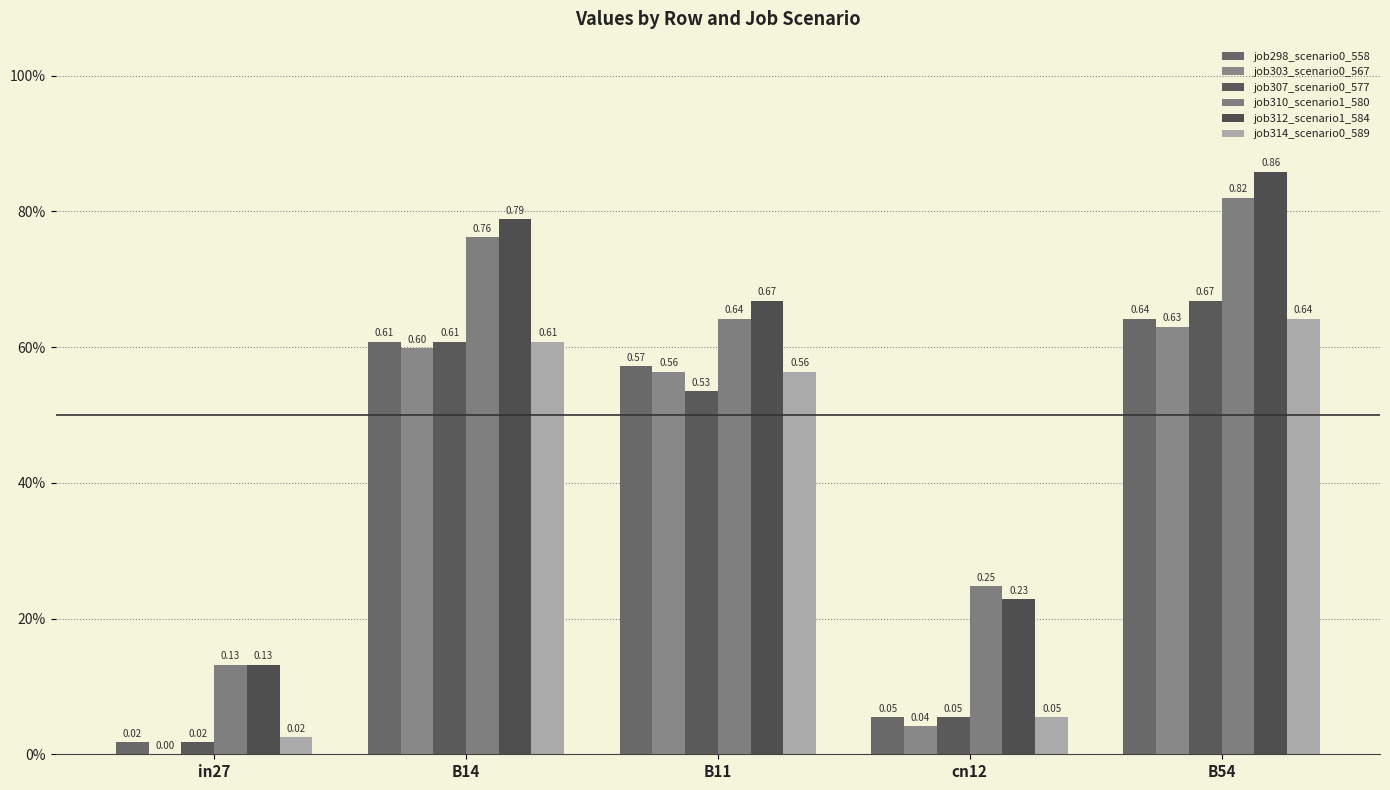

The value of job307_scenario0_577 at in27 is 0.0. True or false?

False